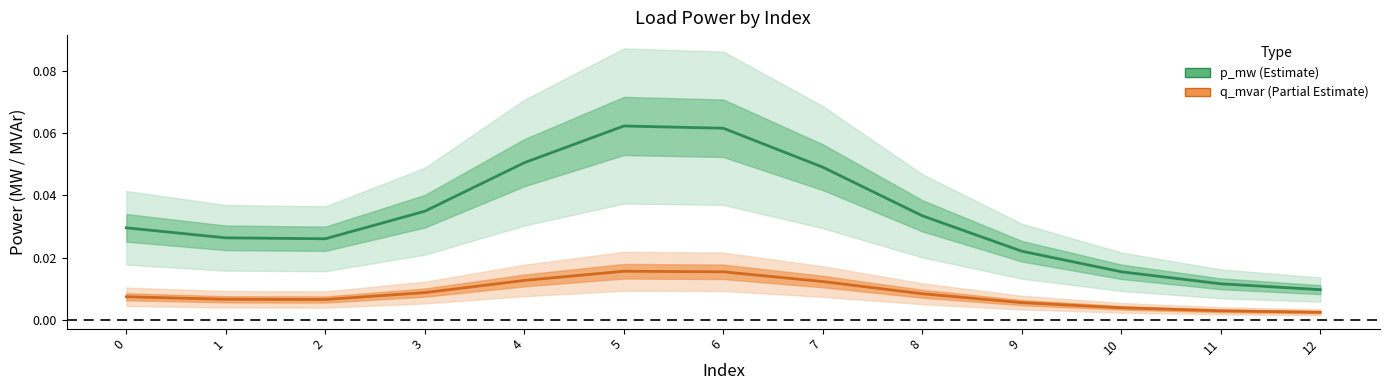

How many series are shown in this chart?

2